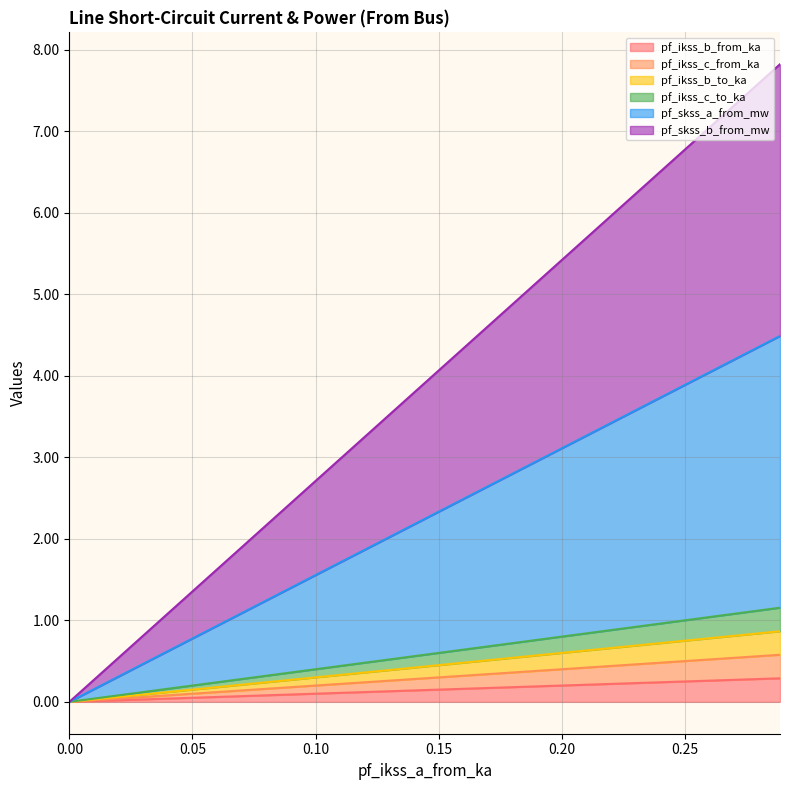

Is it true that pf_ikss_c_from_ka equals 7.6 at Line_3?

False